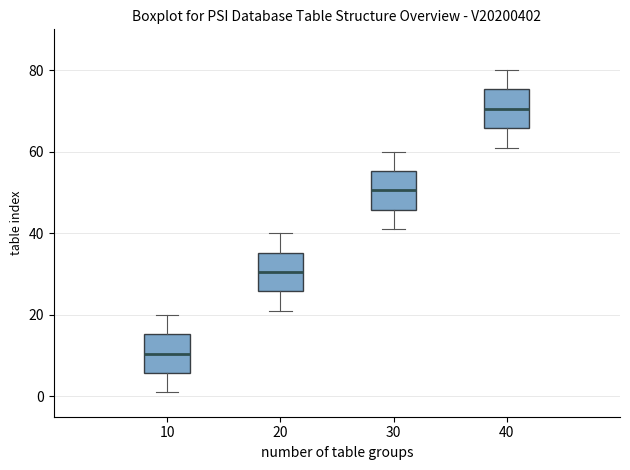

Reading left to right, read every box against the y-axis: the position of its median line, the range the box covers, and the ends of its whiskers. The values are not printed on the chart, so give them approximately, as read against the axis.

10: median 10, box 6 to 16, whiskers 2 to 20
20: median 30, box 26 to 36, whiskers 22 to 40
30: median 50, box 46 to 56, whiskers 42 to 60
40: median 70, box 66 to 76, whiskers 62 to 80